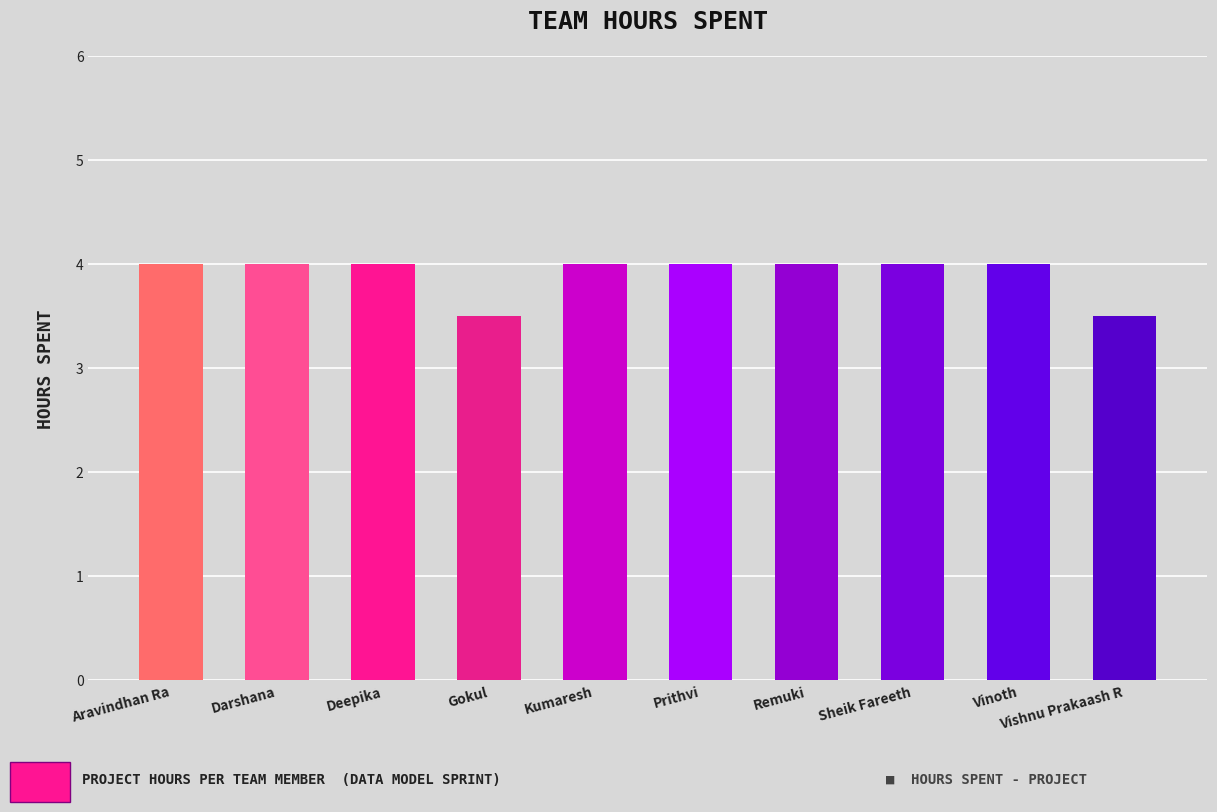

Reading left to right, extract all data points from this chart.

4.0	4.0	4.0	3.5	4.0	4.0	4.0	4.0	4.0	3.5